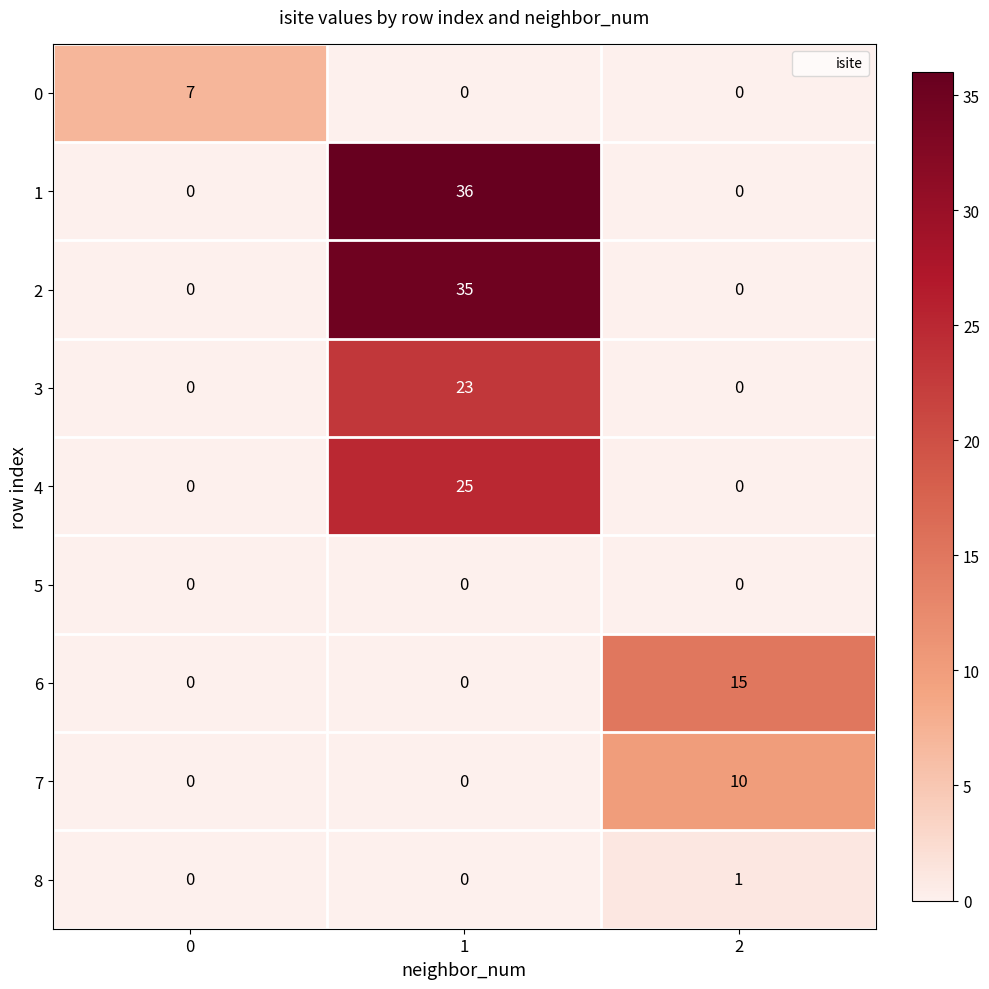

True or false: 6 has a value of 8 at 2.

False